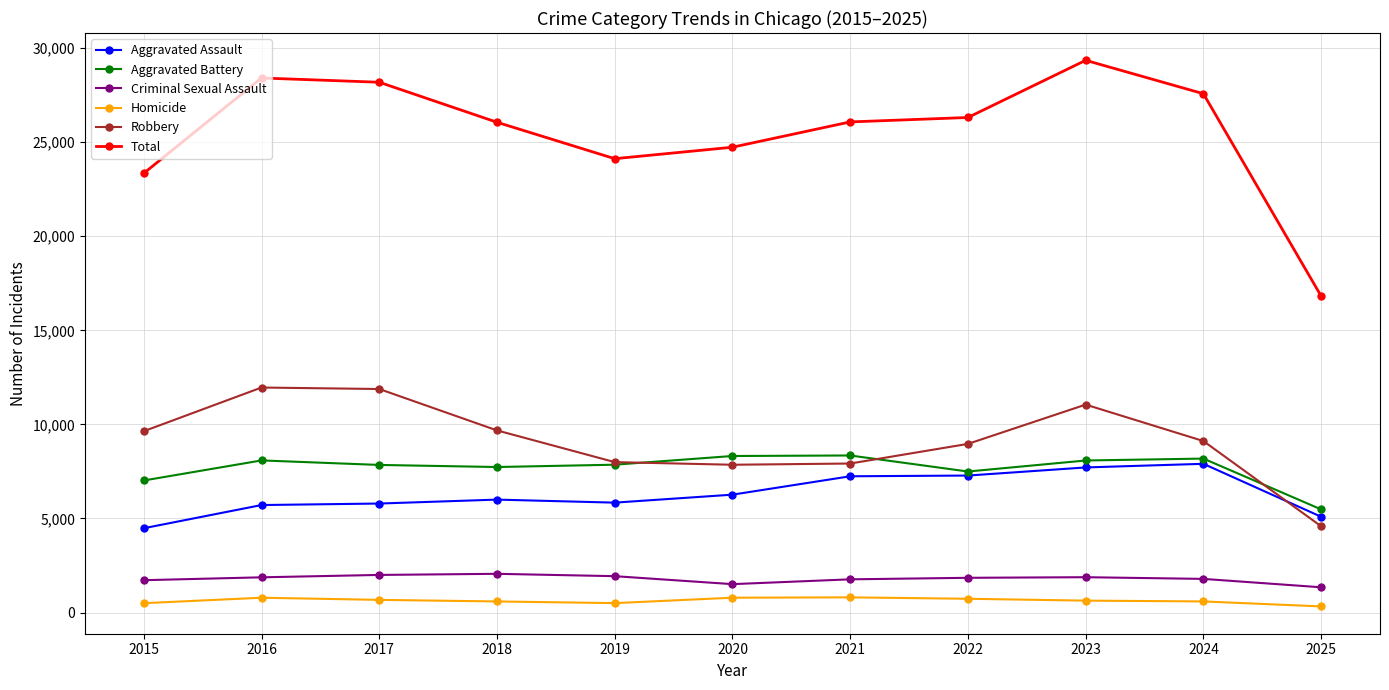

The Criminal Sexual Assault series shows 1998 at 2017. True or false?

True